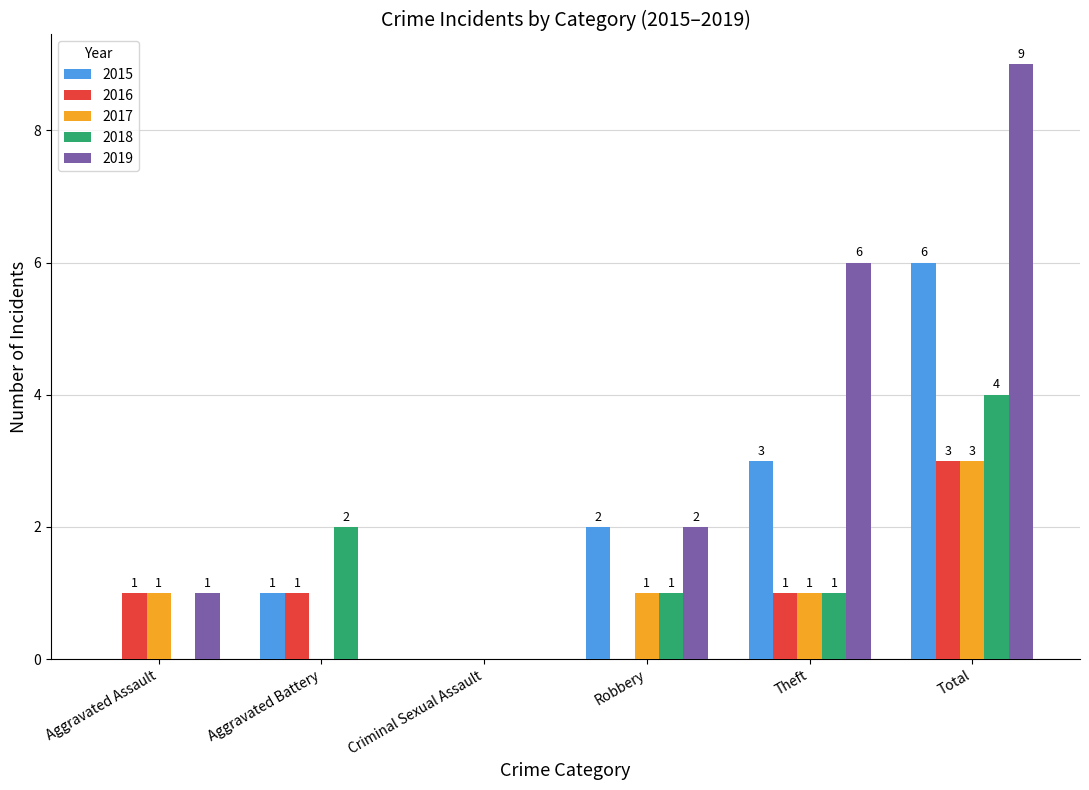

Which series changed the most between Criminal Sexual Assault and Theft?

2019